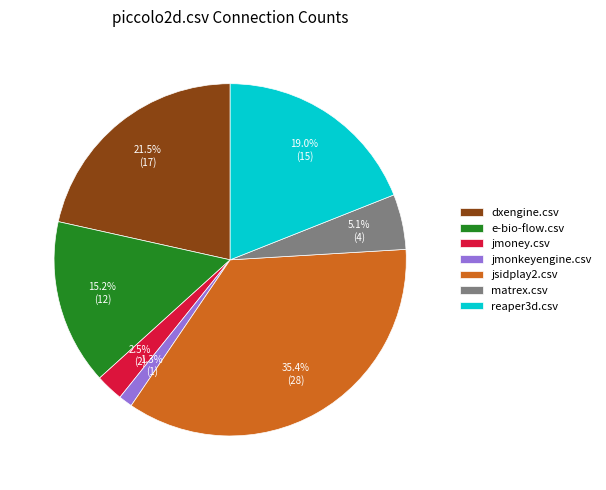

Which has a higher value, e-bio-flow.csv or dxengine.csv?

dxengine.csv